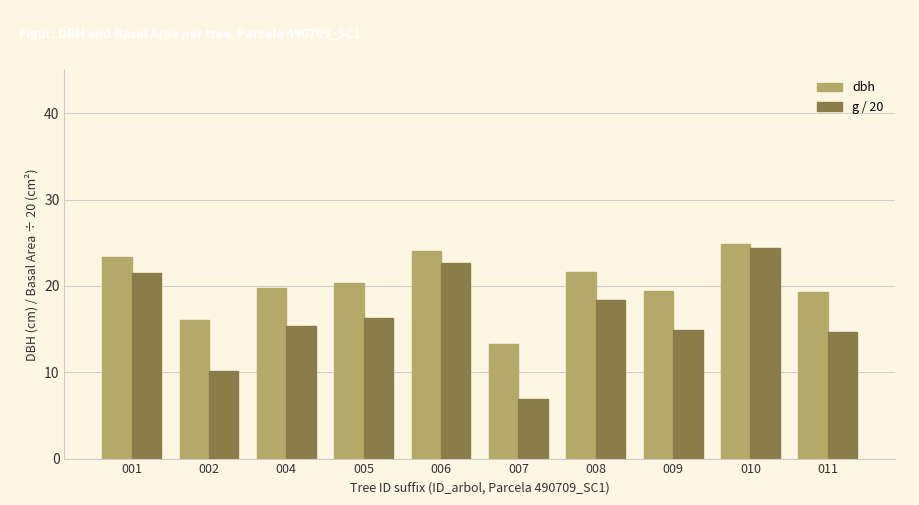

How many distinct data groups are displayed?

2